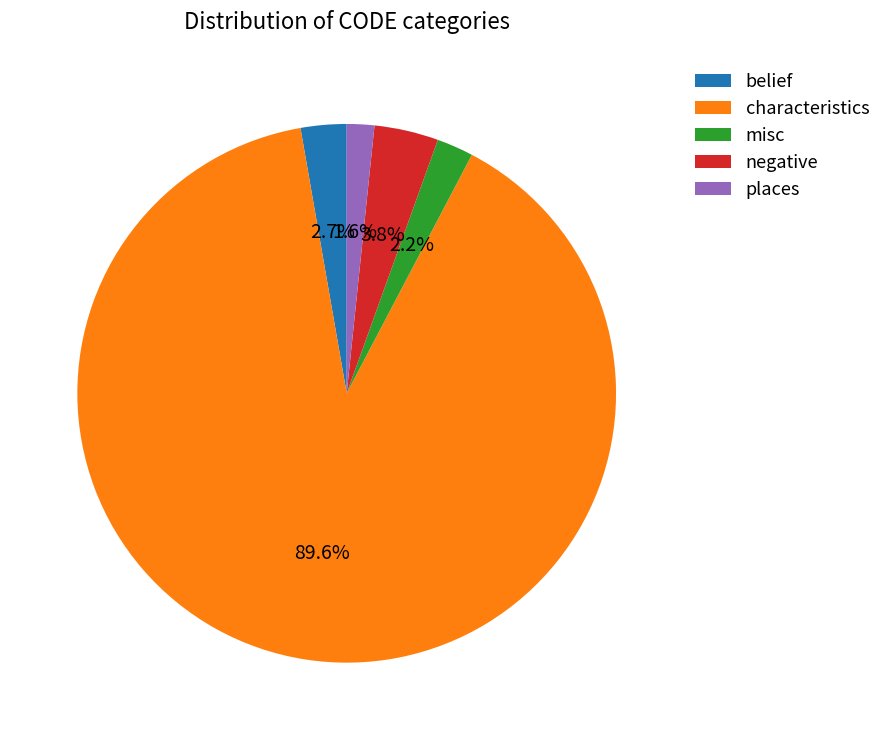

Rank the categories by value from lowest to highest.

places, misc, belief, negative, characteristics